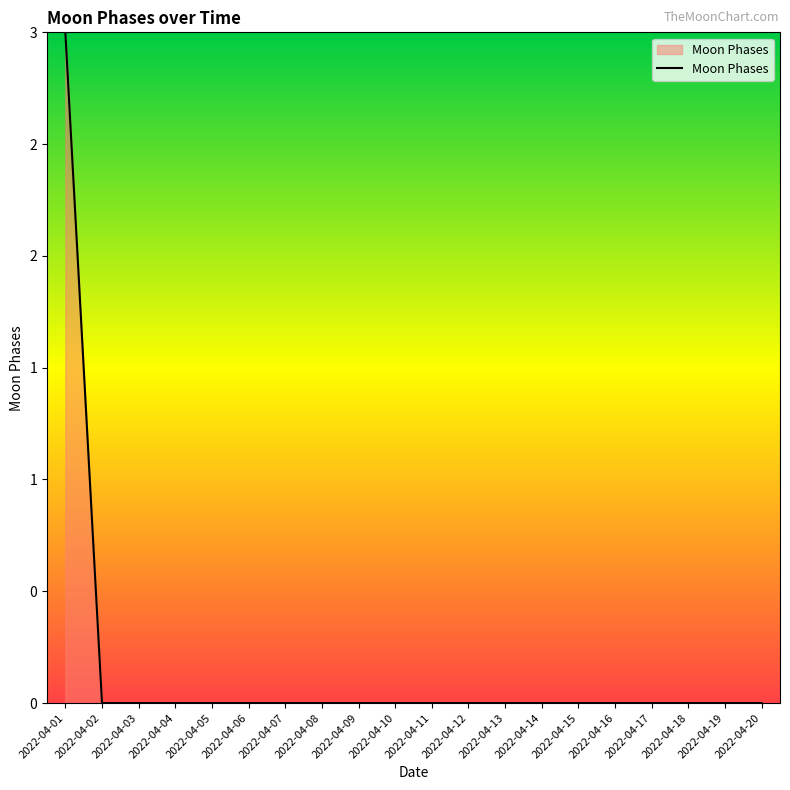

Which category has the lowest value across all series?

2022-04-02